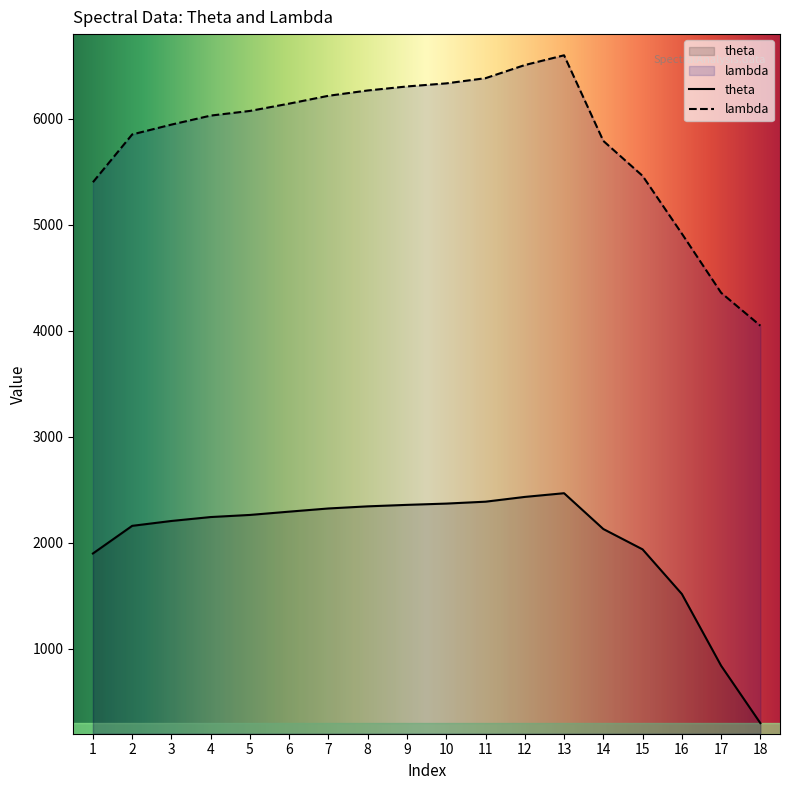

How many data points in theta are less than 2261?

9